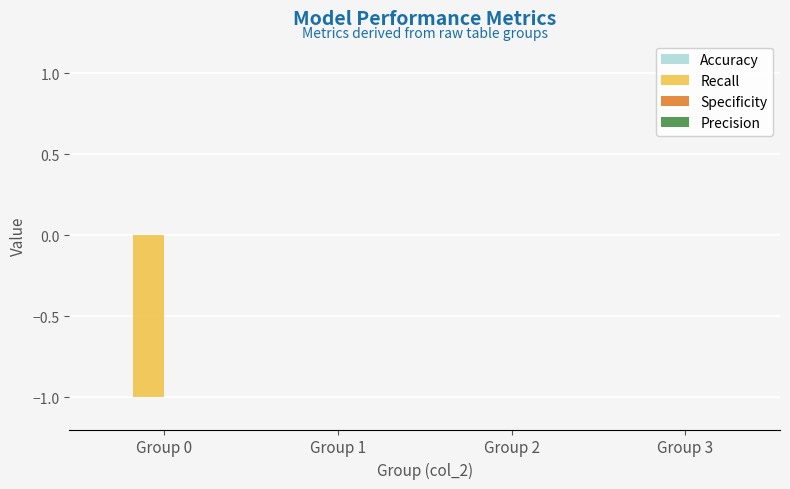

Between Group 2 and Group 0, which is larger?

Group 2